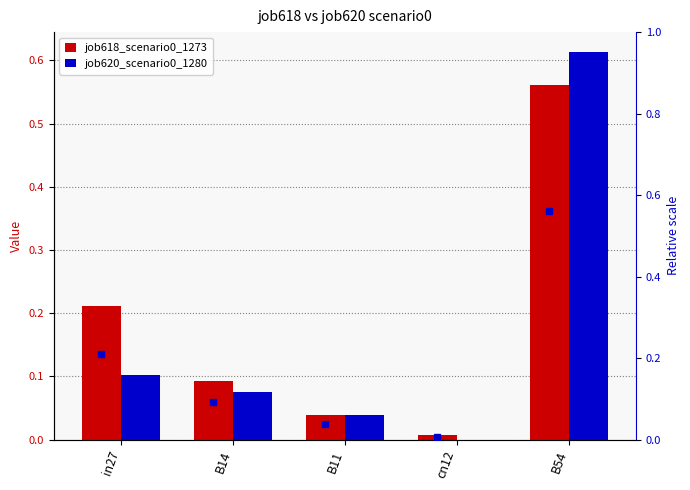

List the labels in order of job618_scenario0_1273 value, smallest first.

cn12, B11, B14, in27, B54